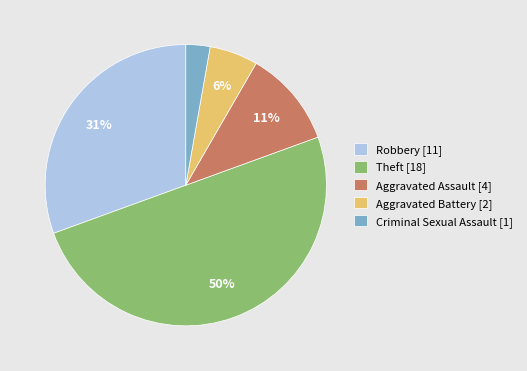

How many slices are in this pie chart?

5